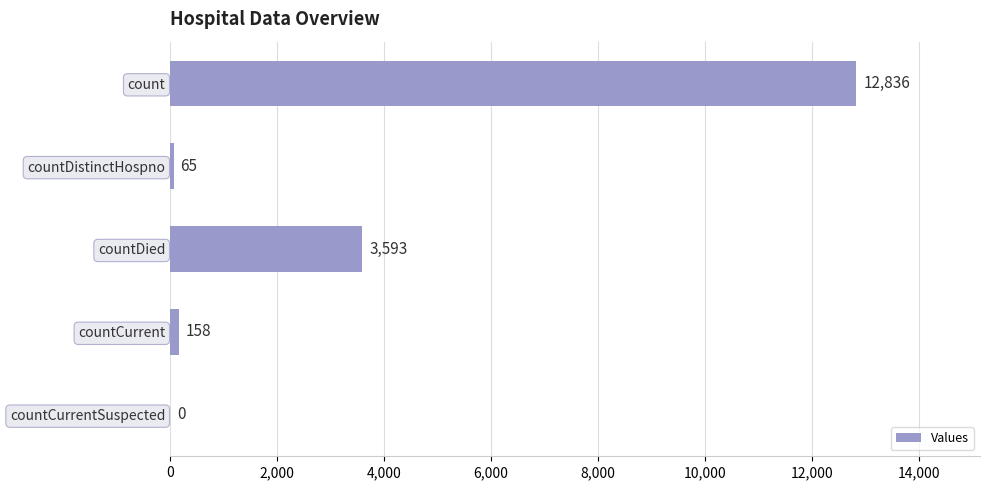

Which has a higher value, countDistinctHospno or count?

count